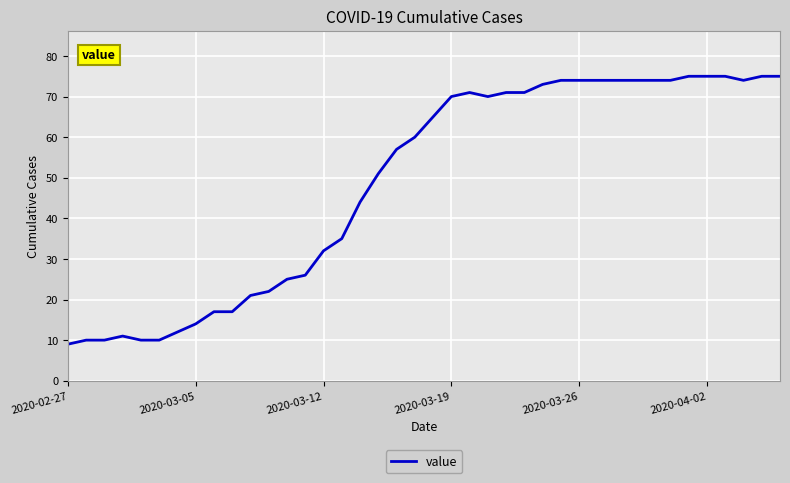

What is the average value?

49